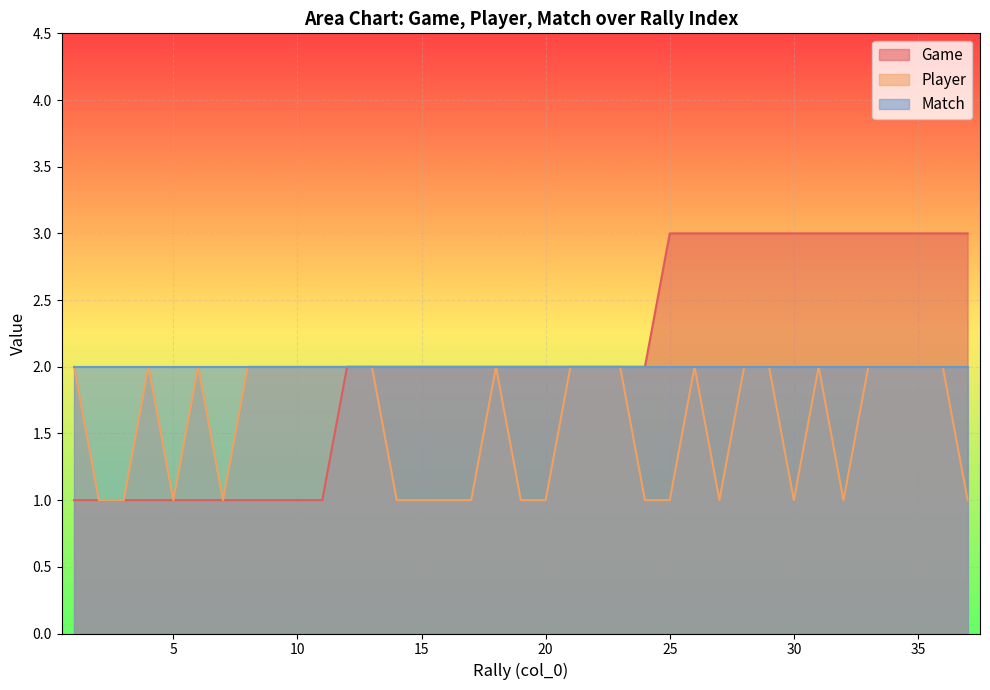

How many interior local valleys does the Player series have?

5